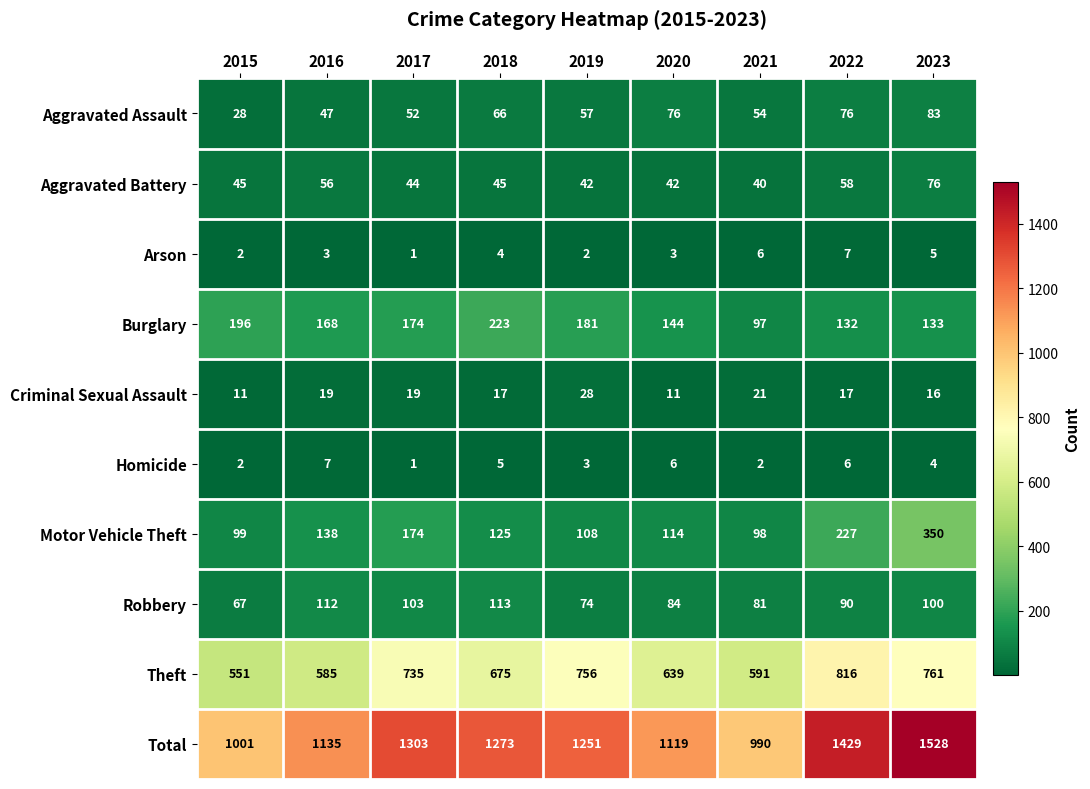

The value of Aggravated Assault at 2021 is 80. True or false?

False